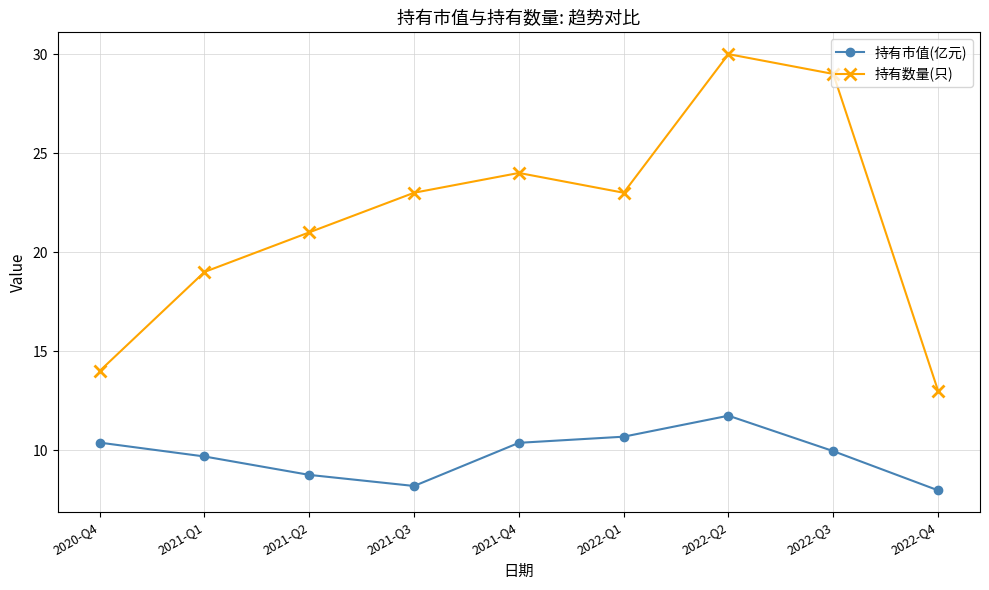

True or false: 持有市值(亿元) and 持有数量(只) intersect in this chart.

False